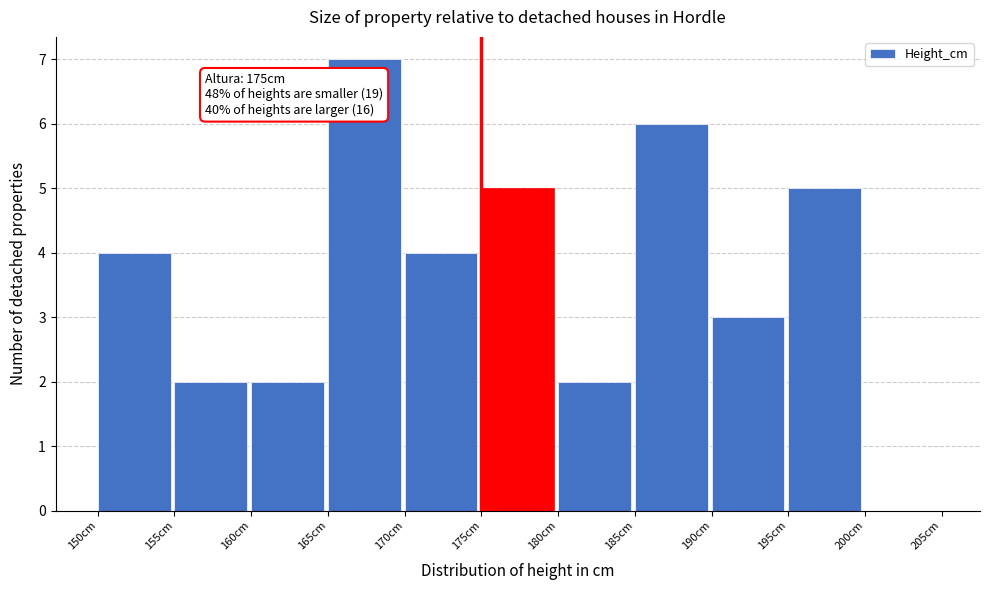

Over which range of the x-axis is the bar tallest?

165 to 170